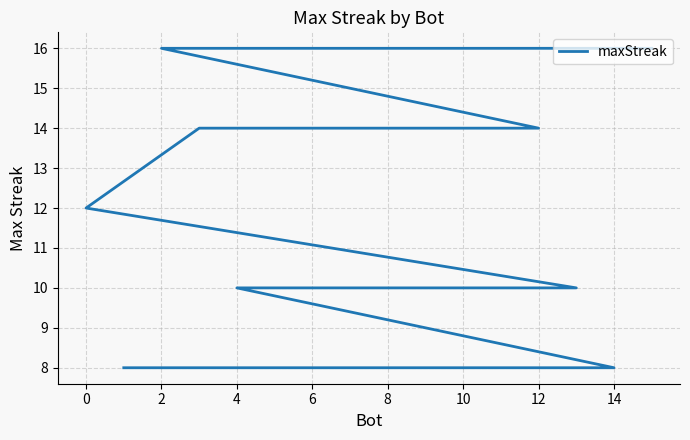

Between 14 and 10, which is larger?

10